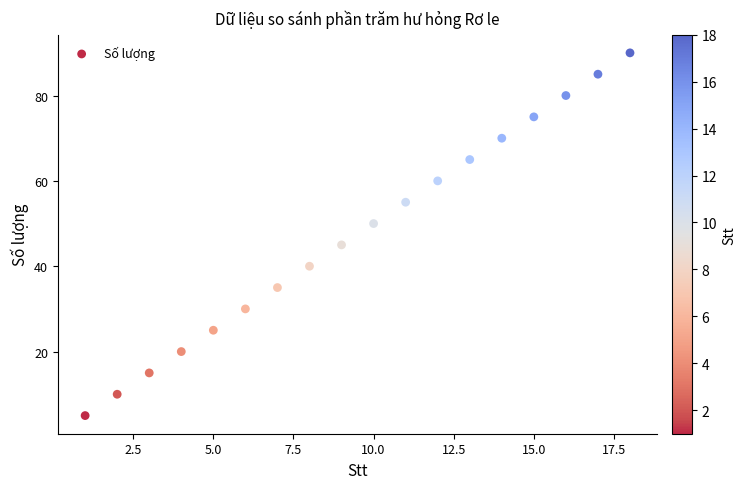

What is the range of Y values (max minus min)?

85